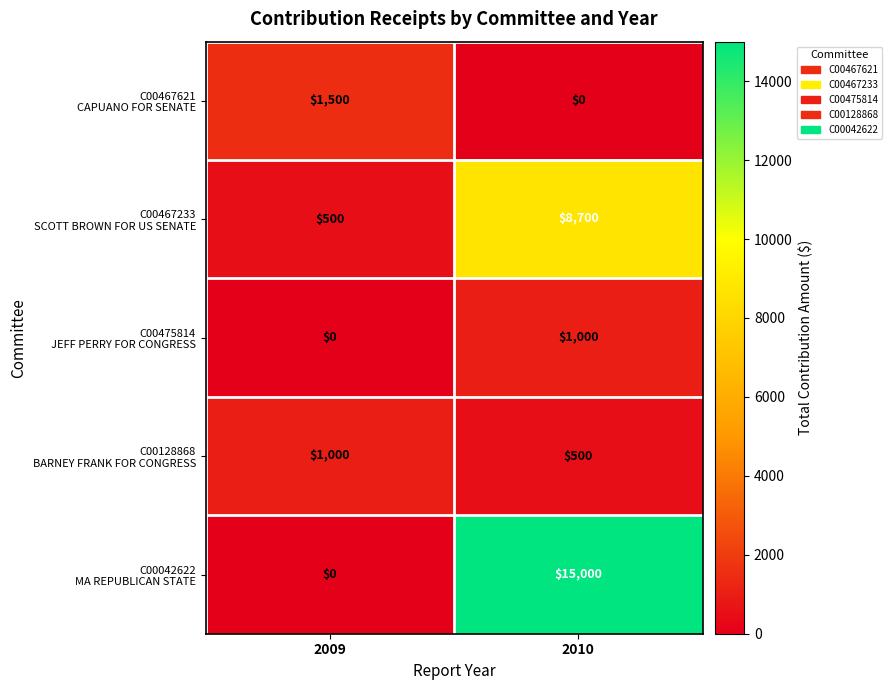

What is the difference between the highest and lowest values at 2010?

15000